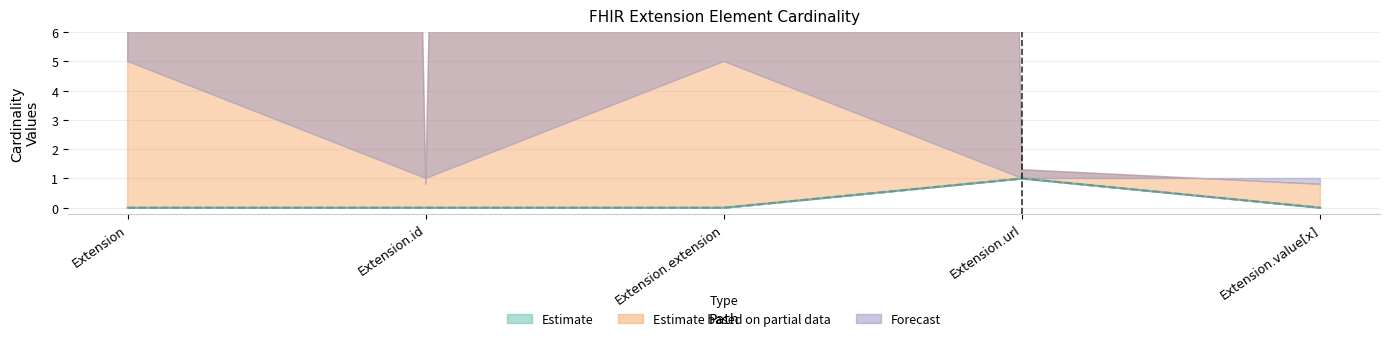

Is it true that Min equals 0 at Extension.value[x]?

True